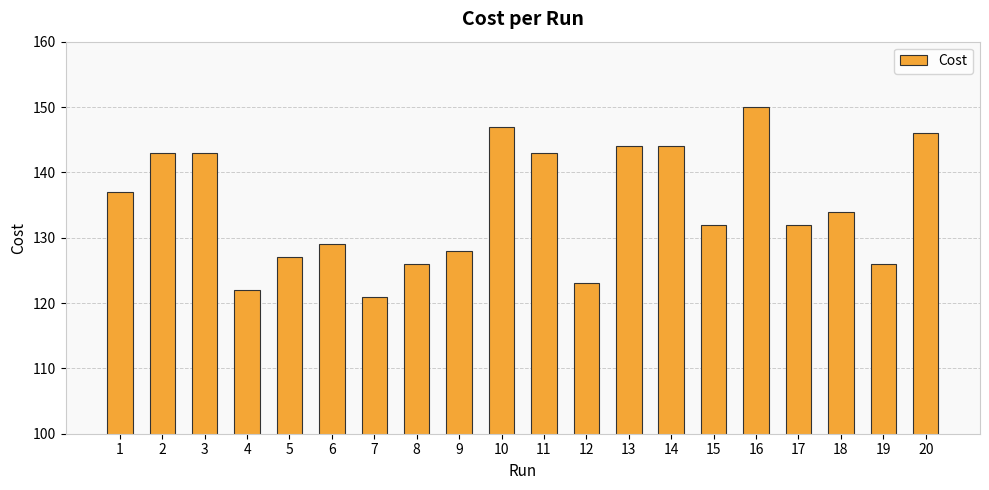

What is the value of the 5th bar from the left?

127